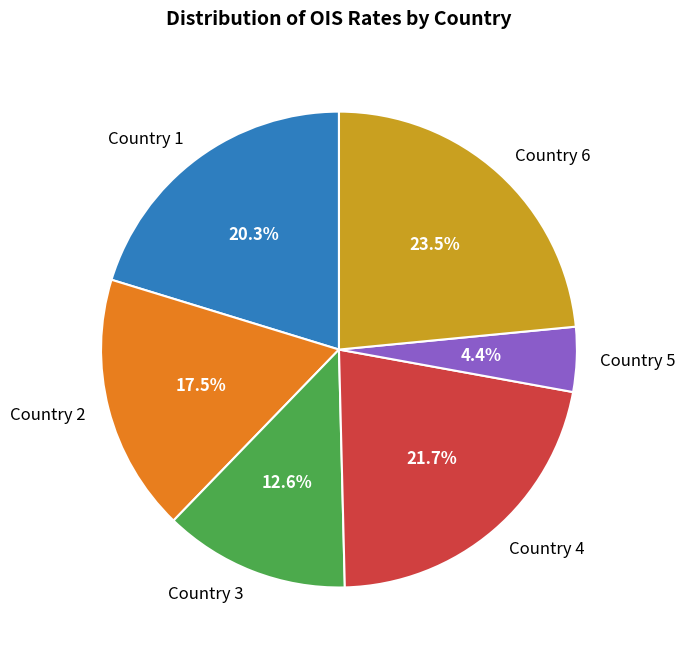

Is Country 4 the majority of the pie?

No